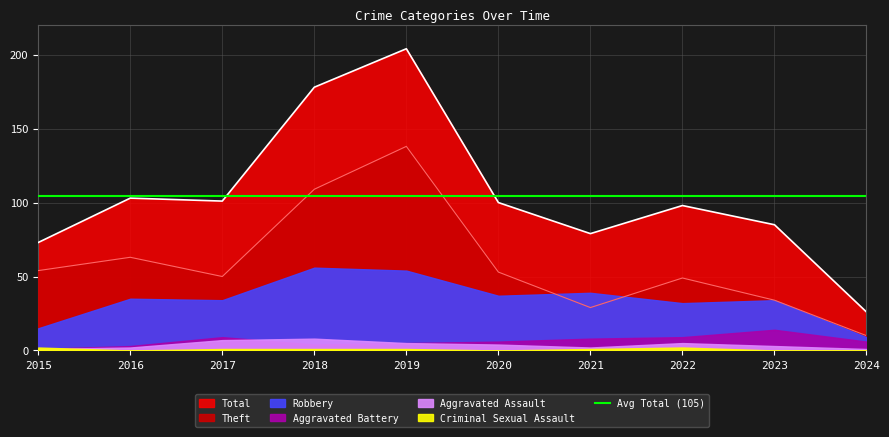

Between 2016 and 2020, which series saw the biggest shift?

Theft